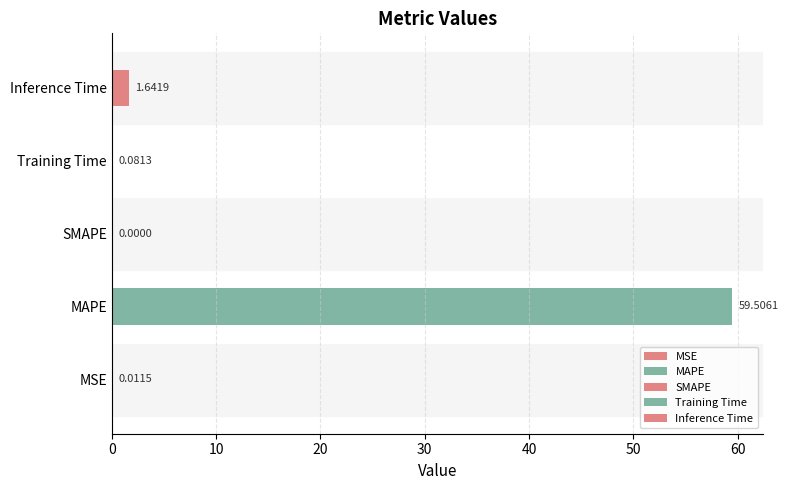

What is the change in value from MSE to Training Time?

+0.1